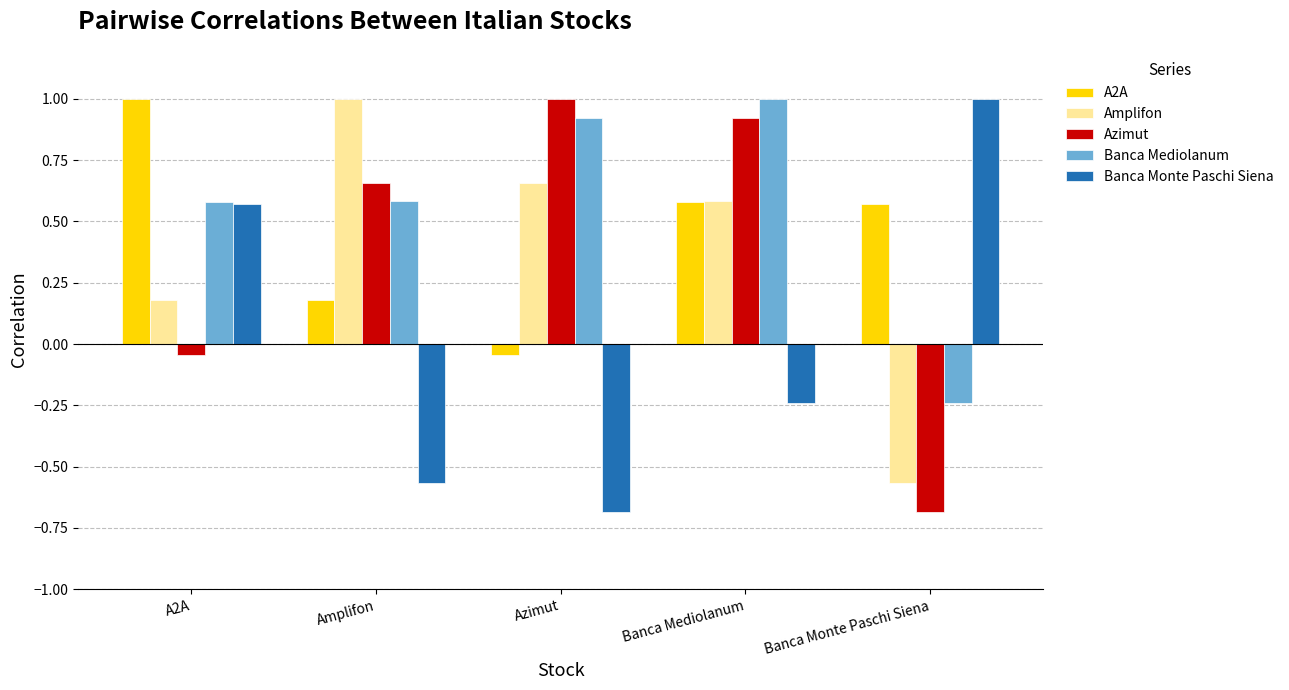

At which label does Banca Monte Paschi Siena reach its minimum?

Azimut